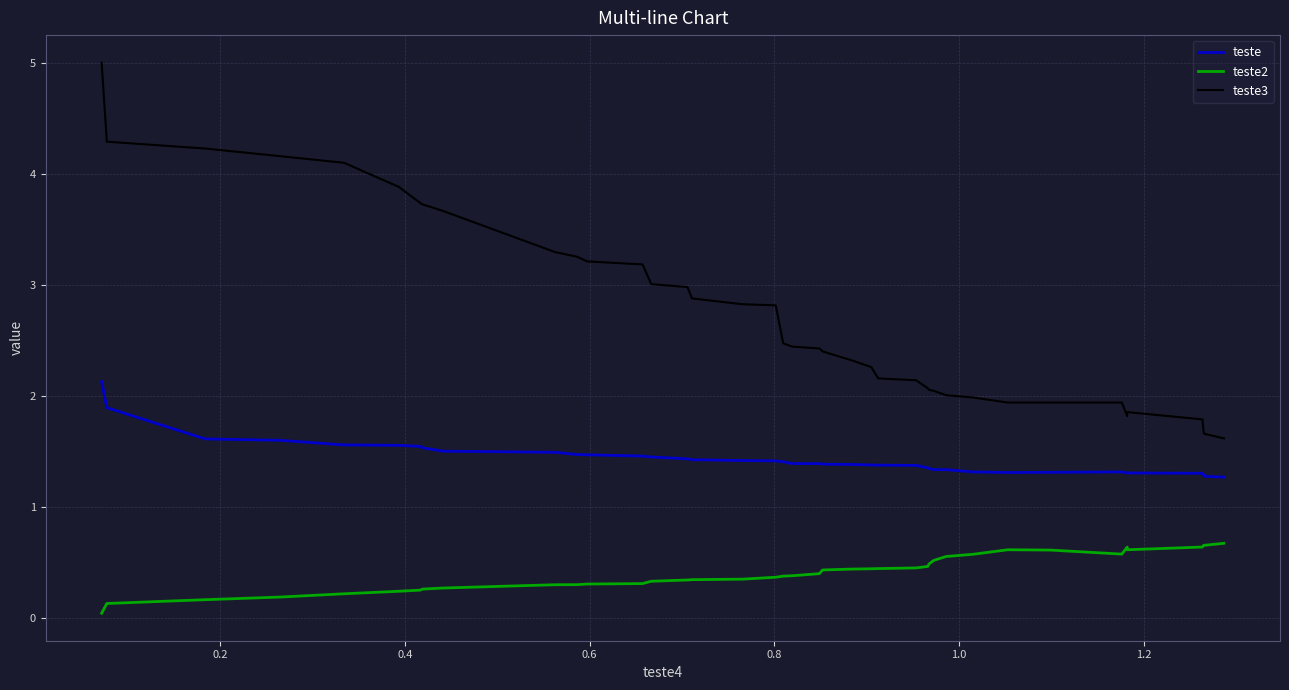

Count the teste values in the range 1 to 2.

39